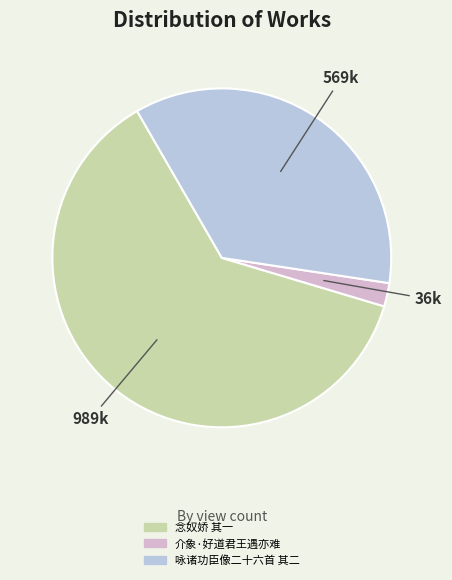

What is the change in value from 念奴娇 其一 to 介象·好道君王遇亦难?

-952921